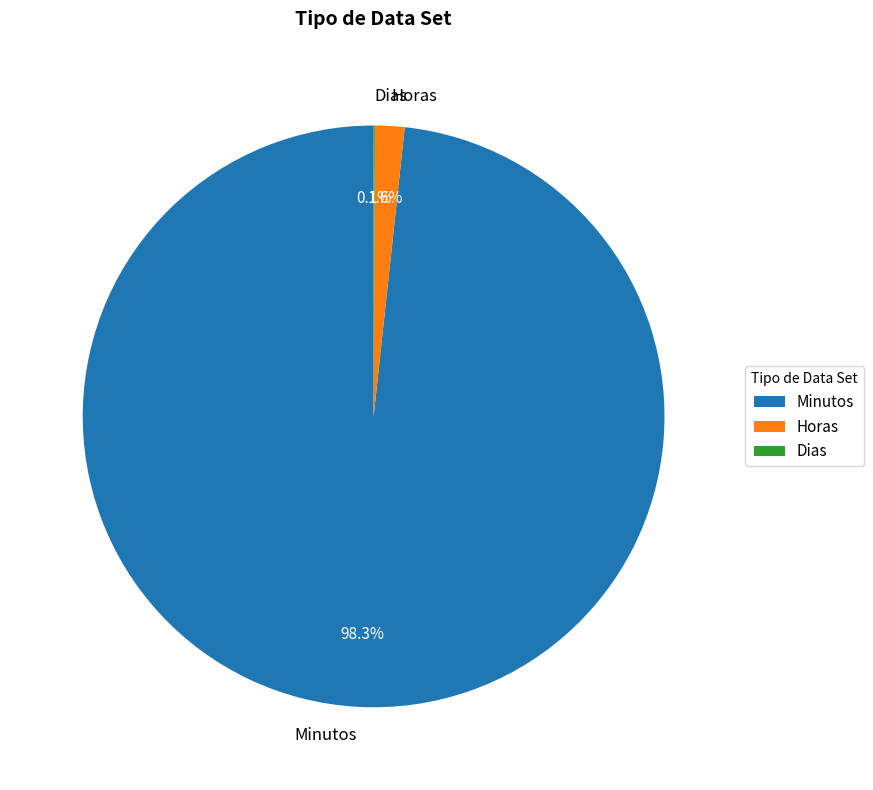

How much of the chart is everything except Minutos?

1.7%